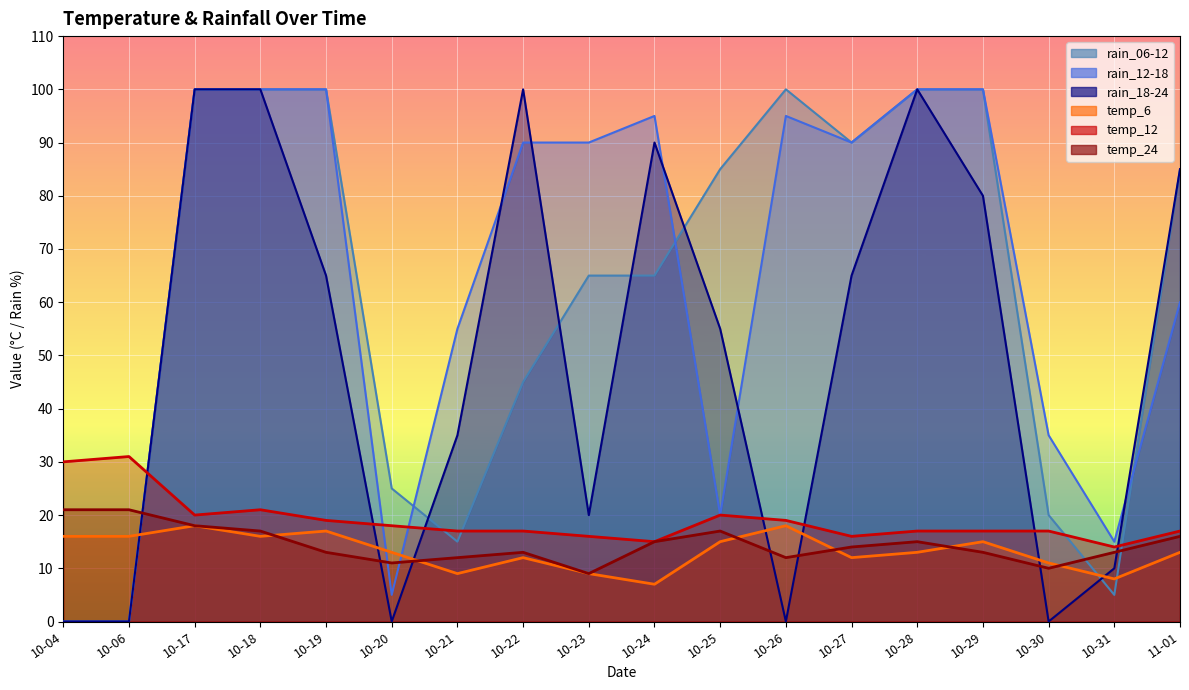

In rain_12-18, how many points are higher than both neighbors (excluding endpoints)?

2